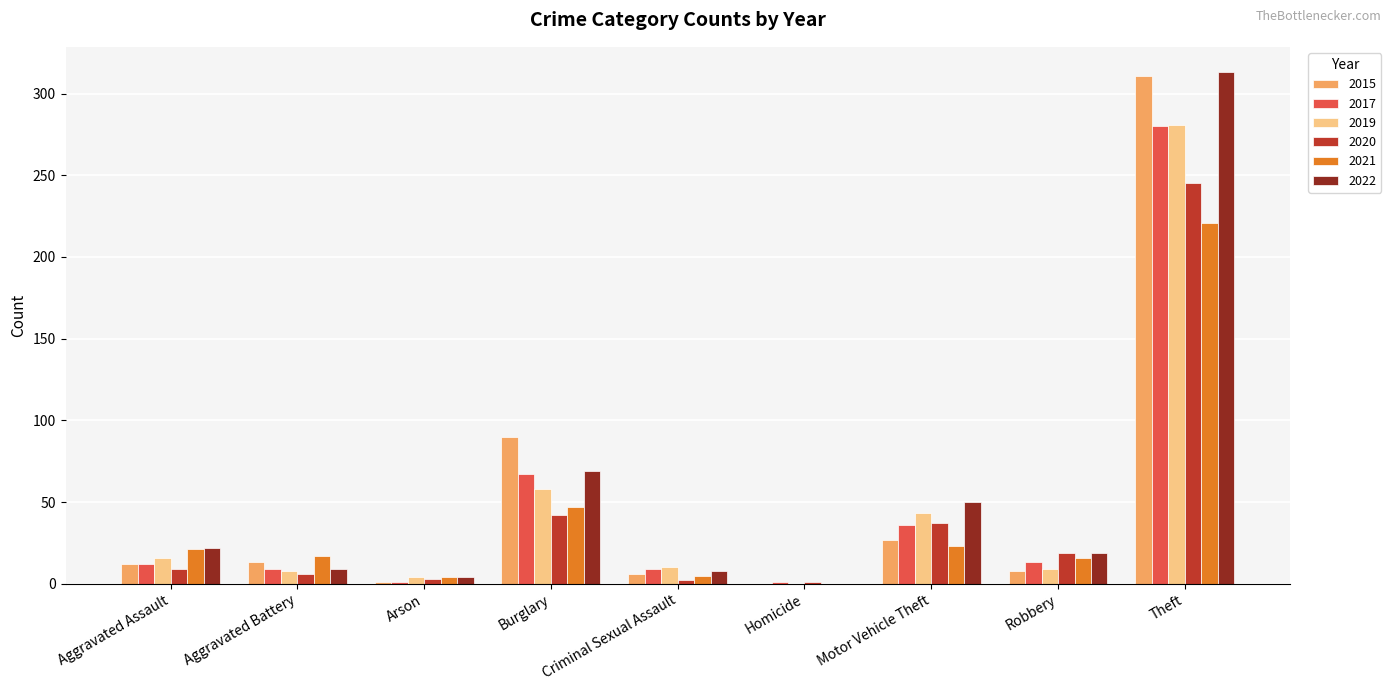

The 2020 series shows 64 at Motor Vehicle Theft. True or false?

False